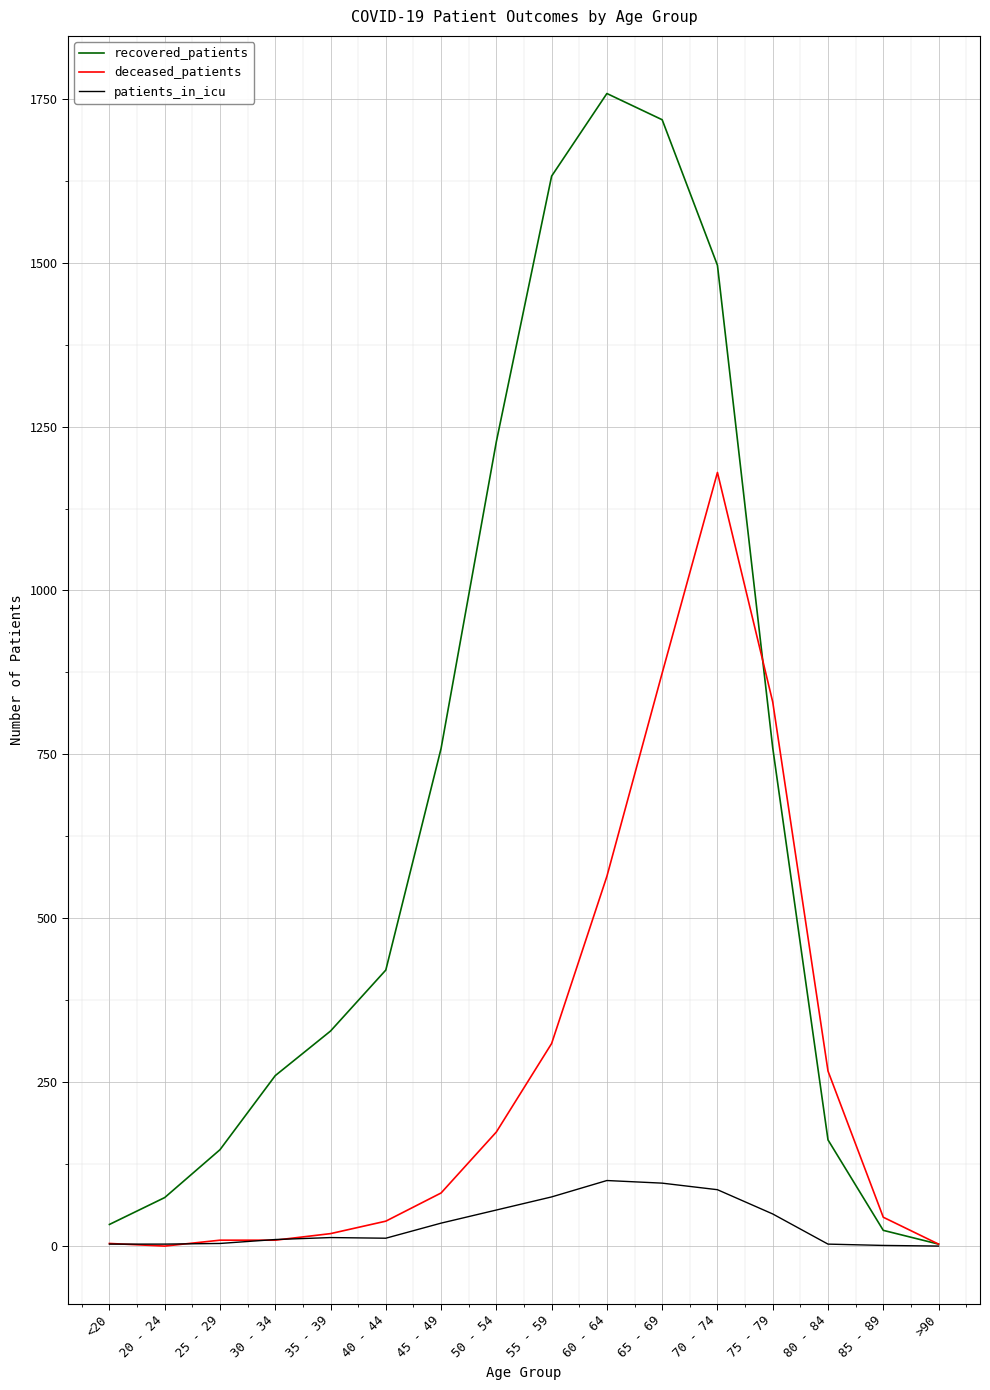

Which series has the largest total across all categories?

recovered_patients